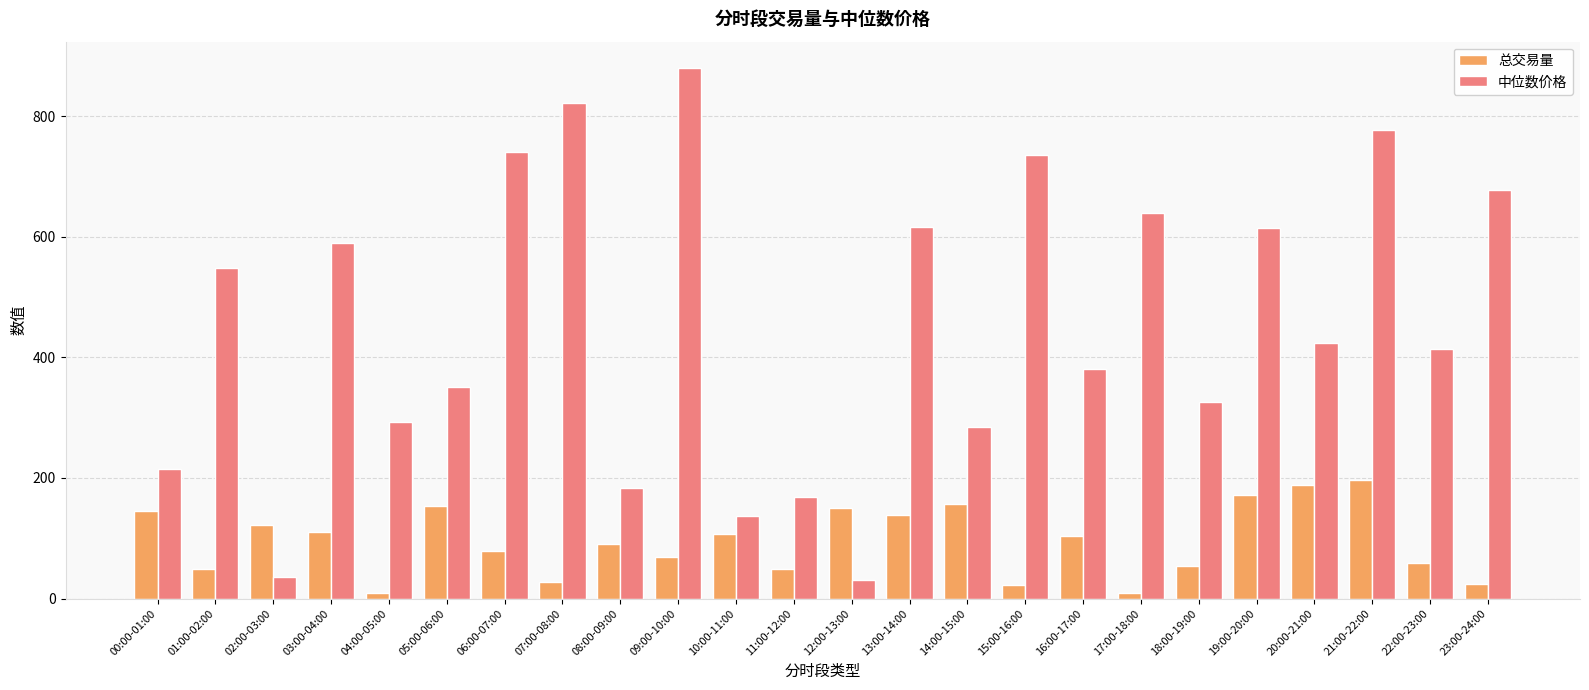

Which series has the largest total across all categories?

中位数价格